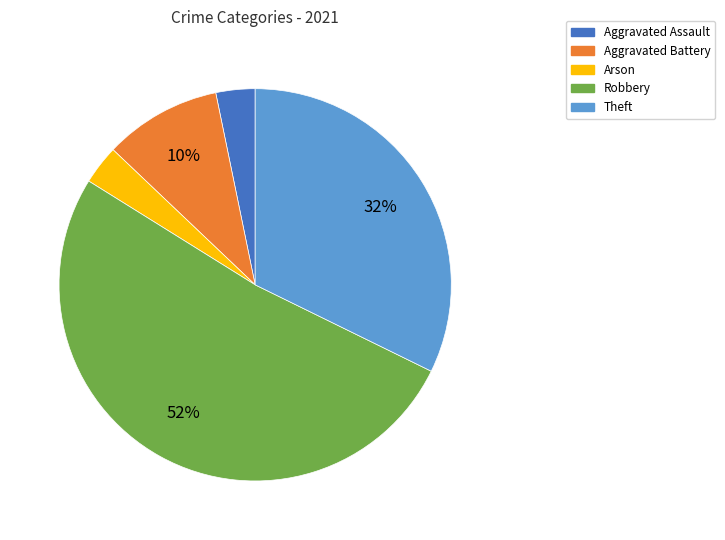

To the nearest percent, what is the combined percentage of Arson and Robbery?

55%